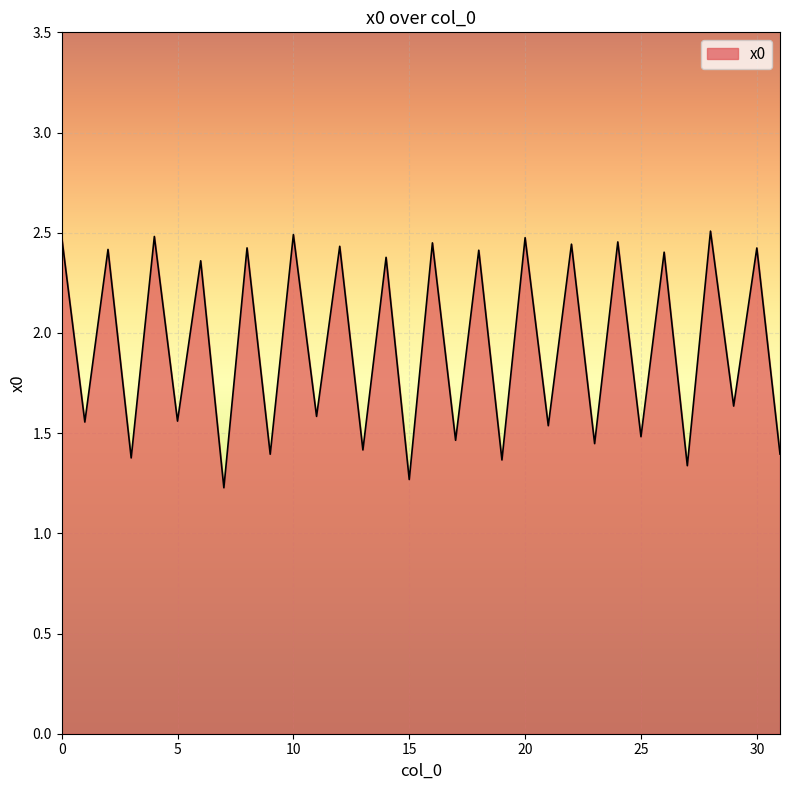

What is the smallest value displayed?

1.2